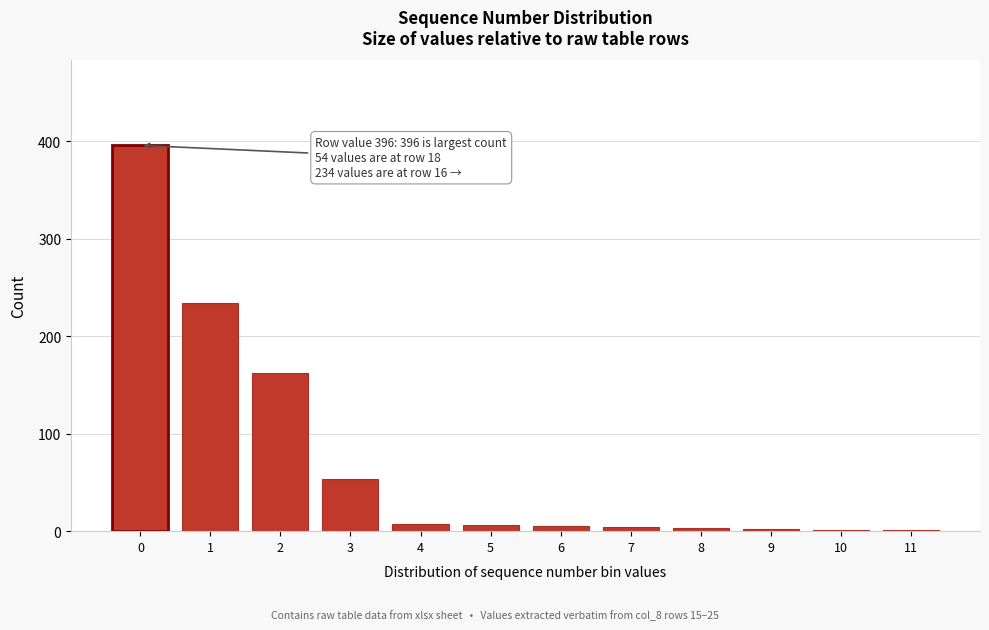

What is the greatest value displayed?

396